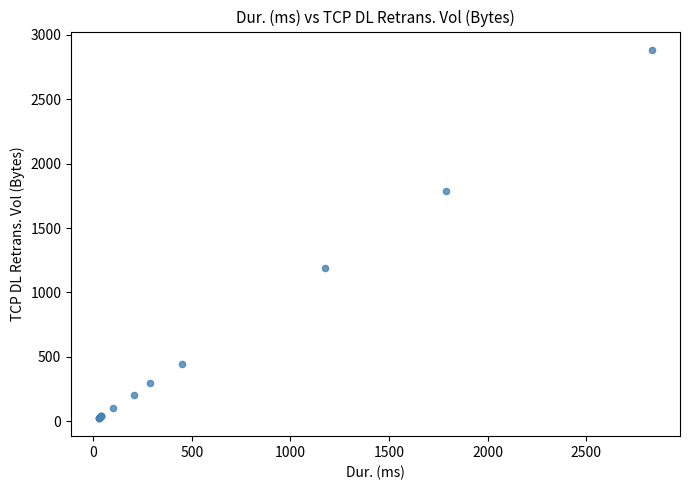

What Y value in the scatter plot is closest to 1455?

1188.9